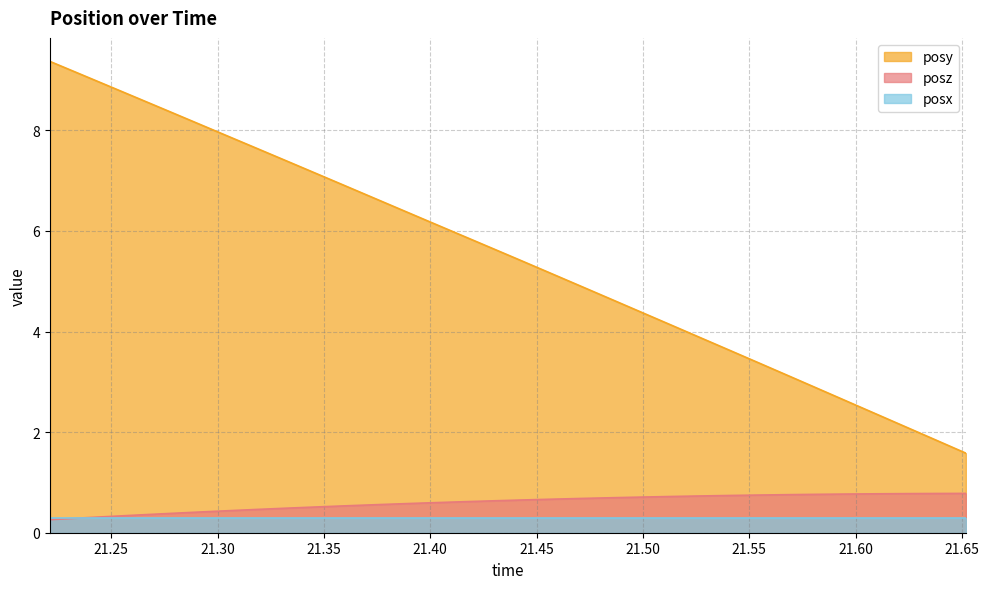

At which category does the chart reach its minimum across all series?

21.22119